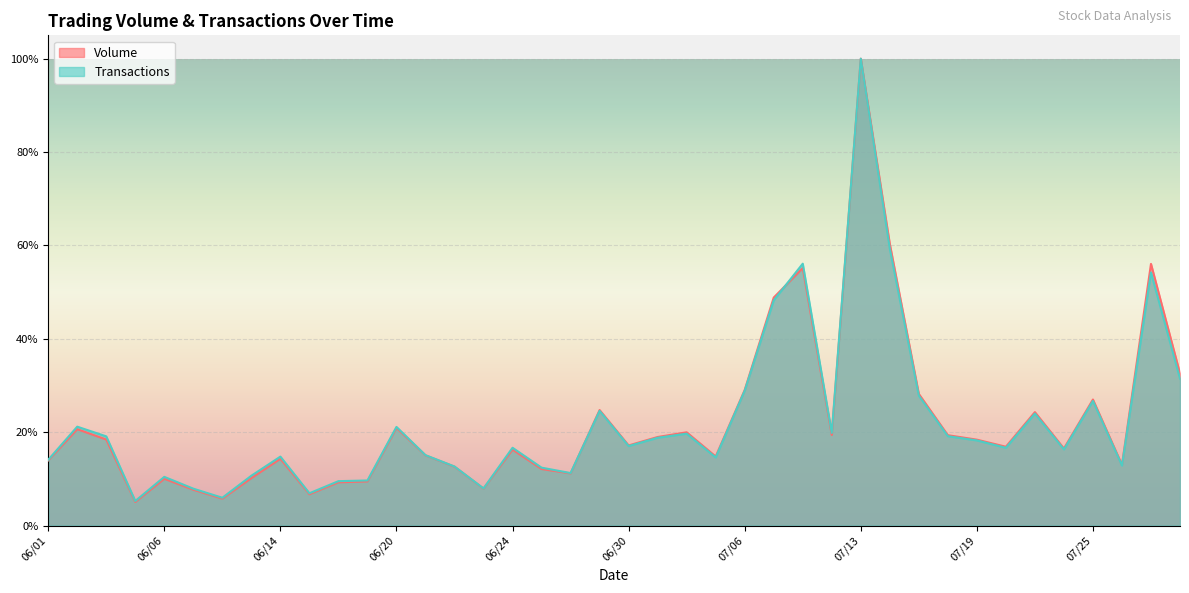

At which label does Transactions reach its minimum?

06/04